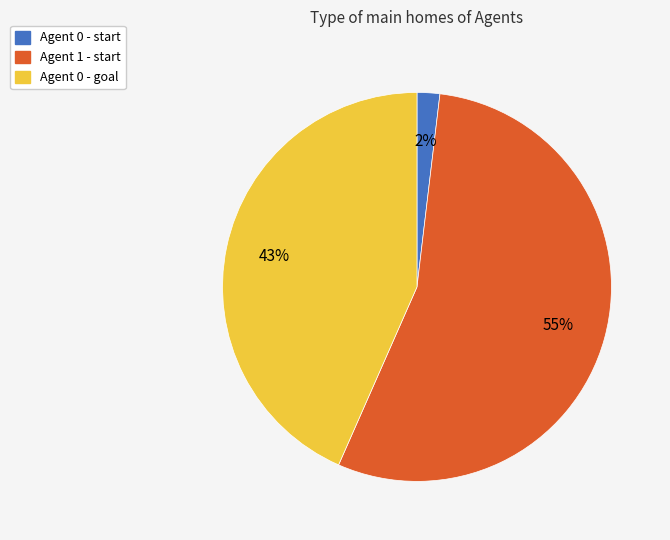

Do Agent 0 - goal and Agent 1 - start together represent more than half of the pie?

Yes